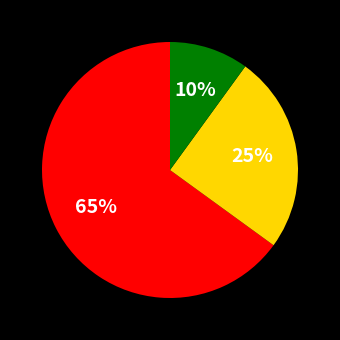

Does any single category account for the majority?

Yes